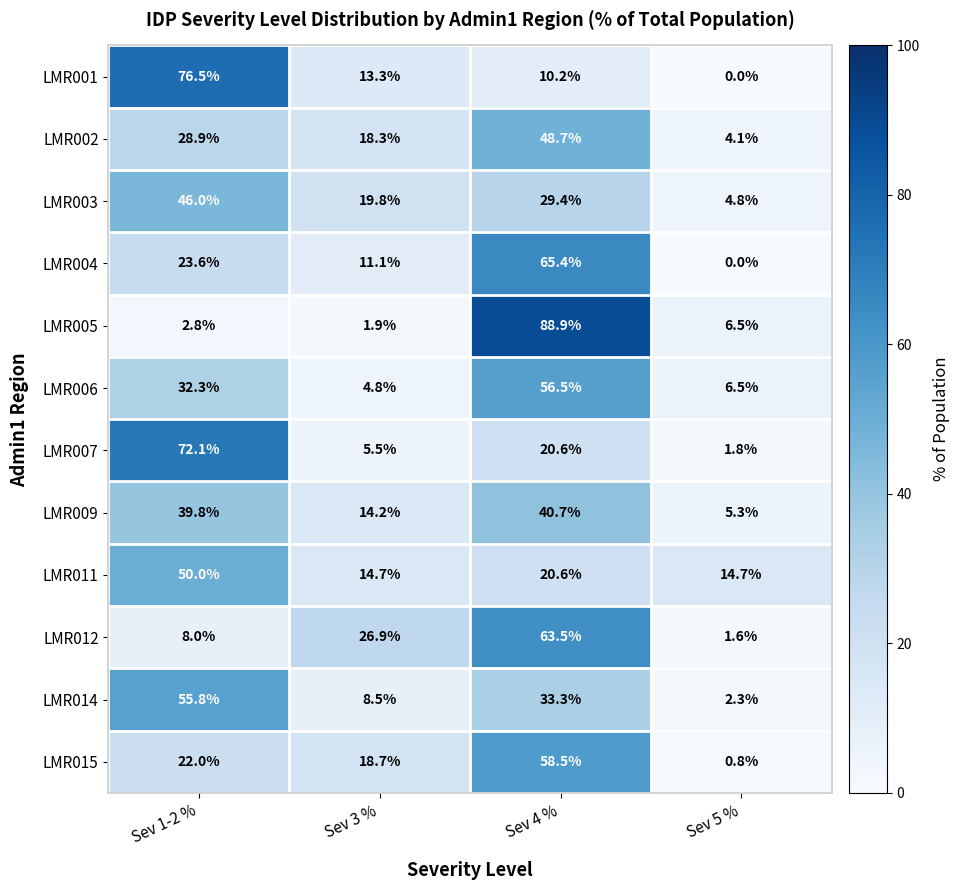

At how many categories does at least one series exceed 18?

3